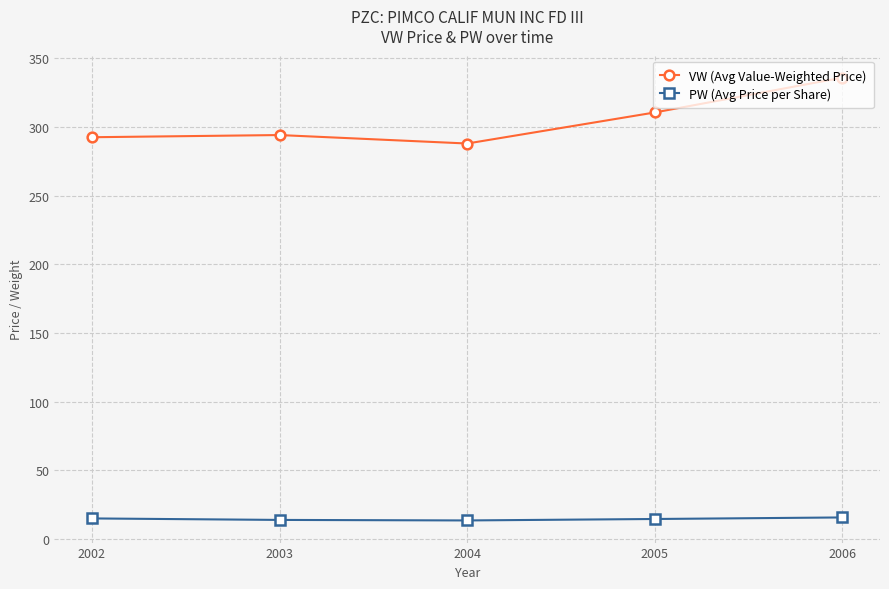

What is the value of the VW (Avg Value-Weighted Price) point at the 4th from the left?

310.5